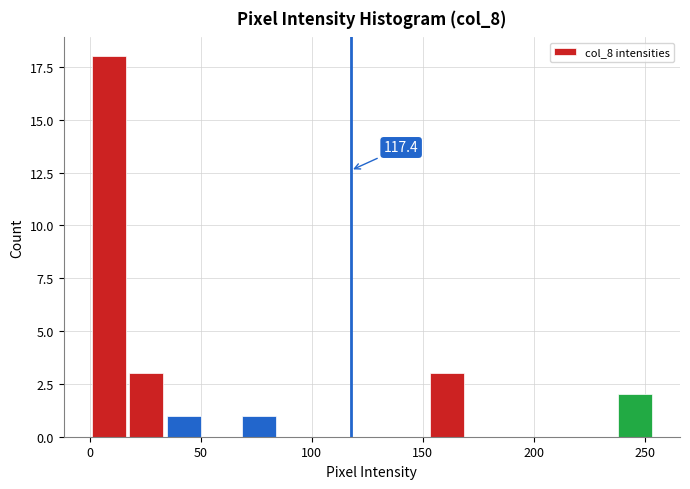

Around what value on the x-axis is the tallest bar? Give the approximate position of its centre, as read against the axis.

10